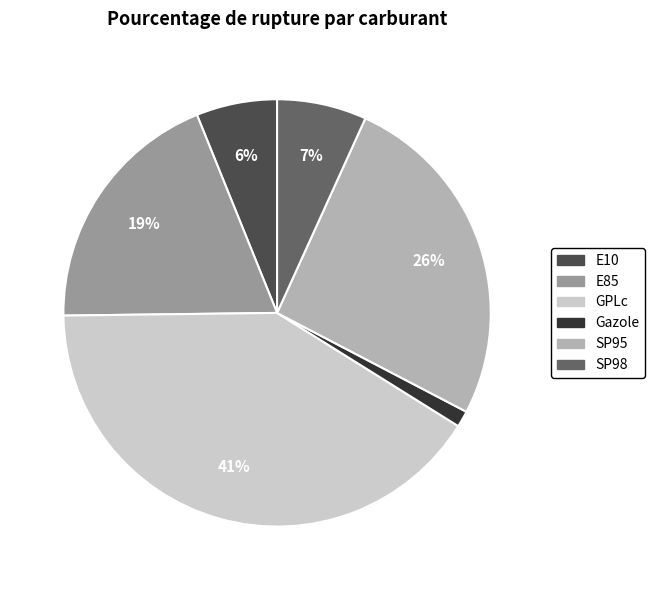

Do GPLc and SP98 together represent more than half of the pie?

No